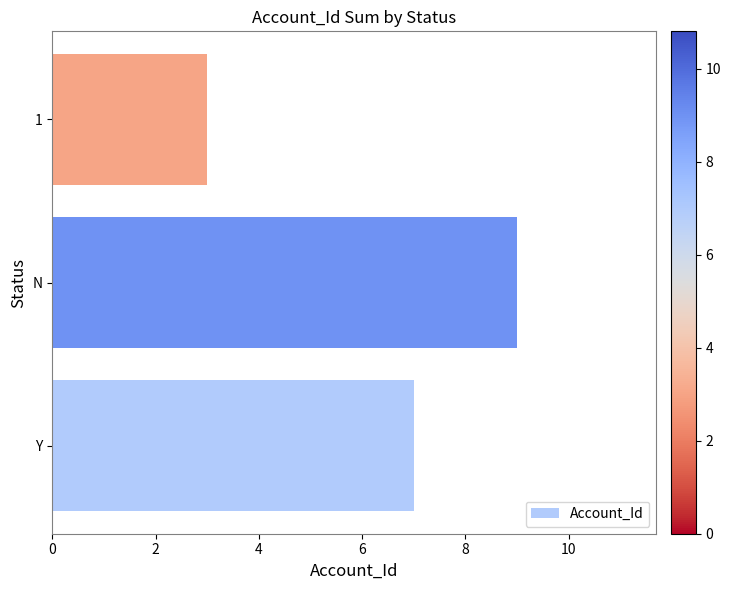

Count the values in the range 3 to 9.

3